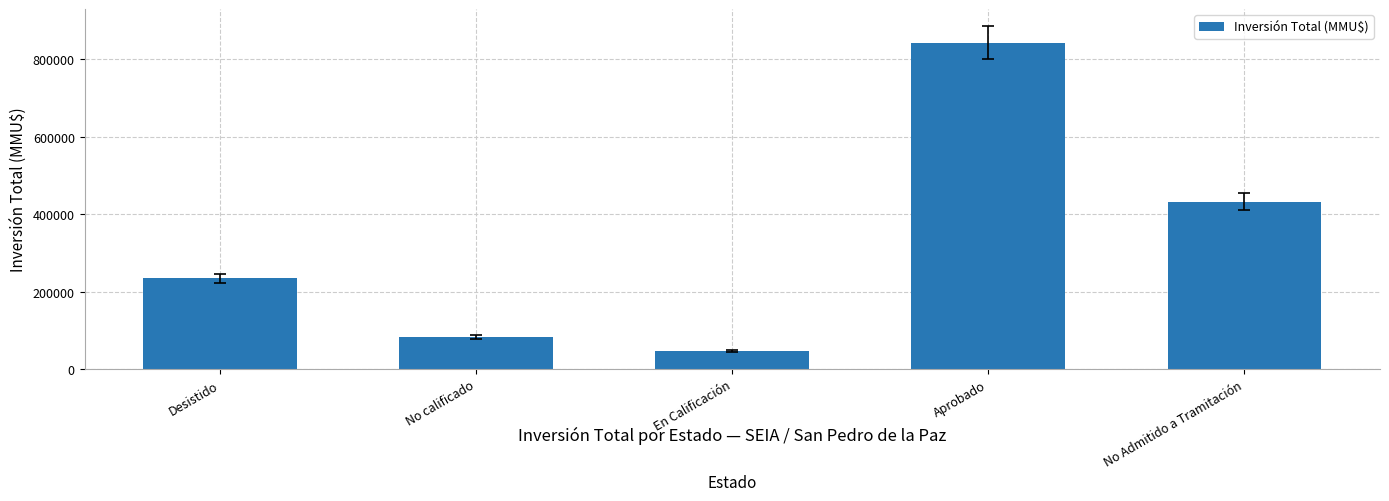

Reading left to right, list all the values displayed in this chart.

Desistido=234523	No calificado=83047	En Calificación=46000	Aprobado=843628	No Admitido a Tramitación=432509